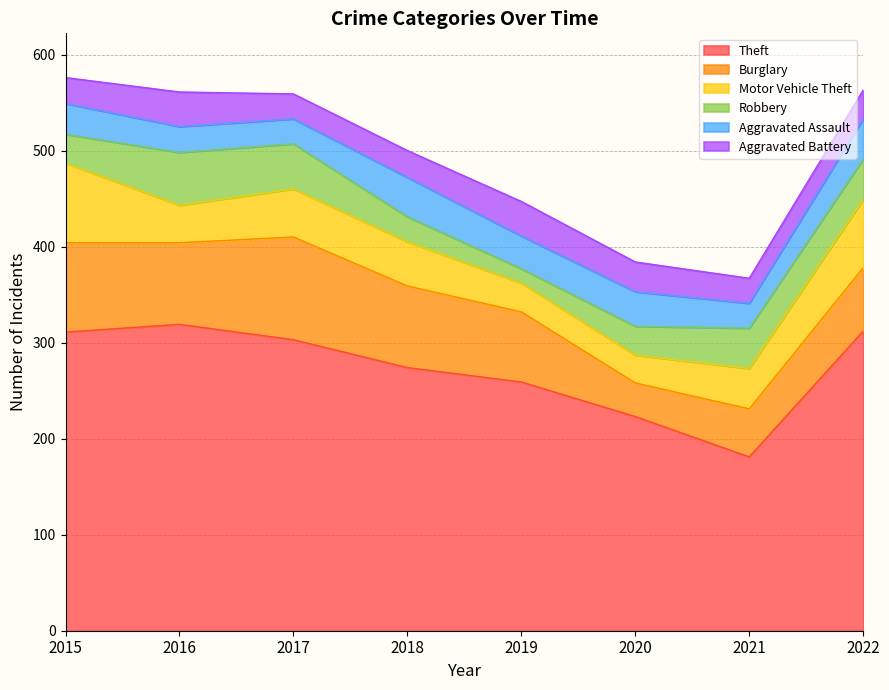

How many values in the Motor Vehicle Theft series exceed 46?

3